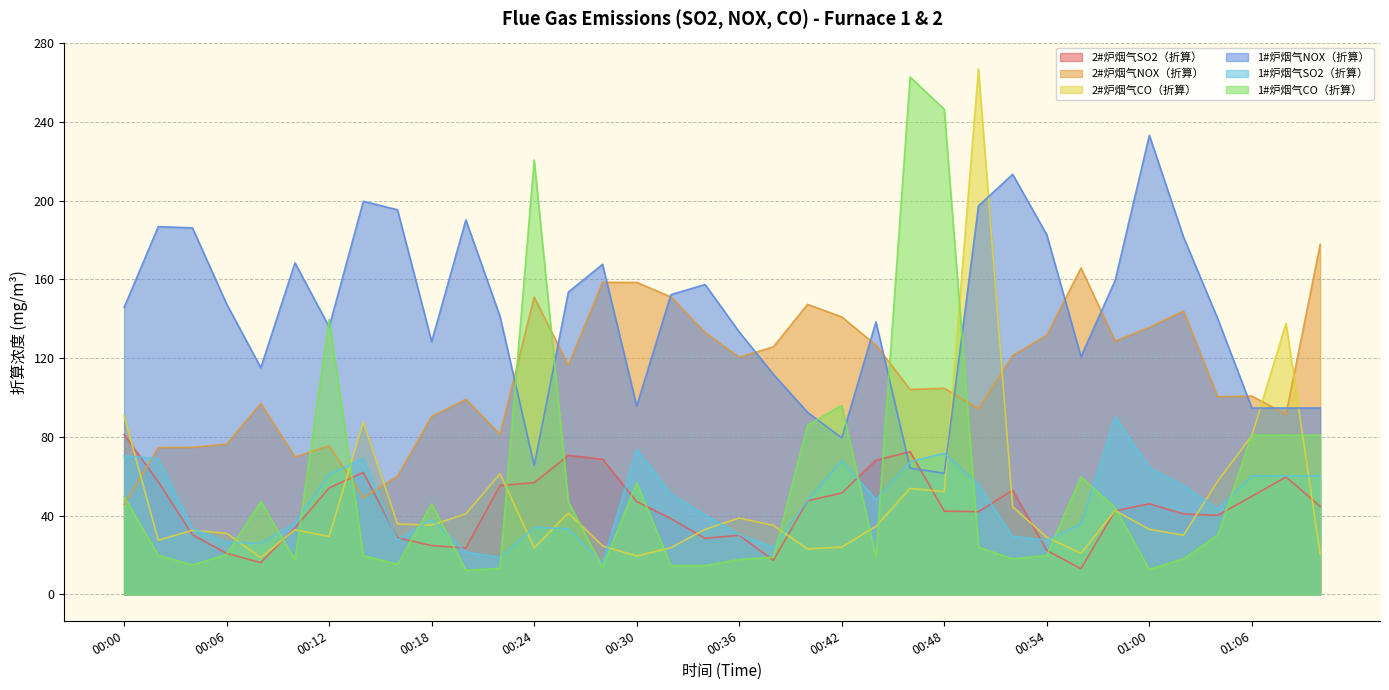

At which category does the chart reach its peak across all series?

00:50